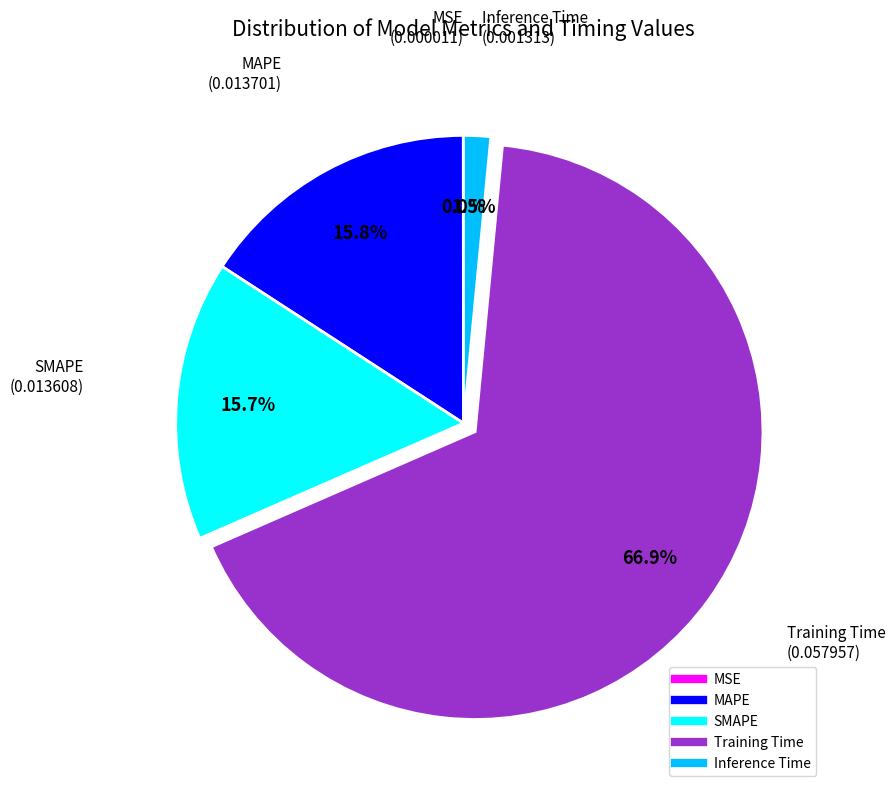

What portion of the pie excludes SMAPE?

84.3%